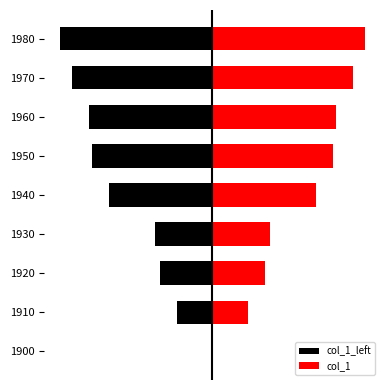

Reading left to right, transcribe all the data shown in this chart.

col_1_left: 0.0	-2.1	-3.1	-3.4	-6.1	-7.1	-7.3	-8.3	-9.0
col_1: 0.0	2.1	3.1	3.4	6.1	7.1	7.3	8.3	9.0